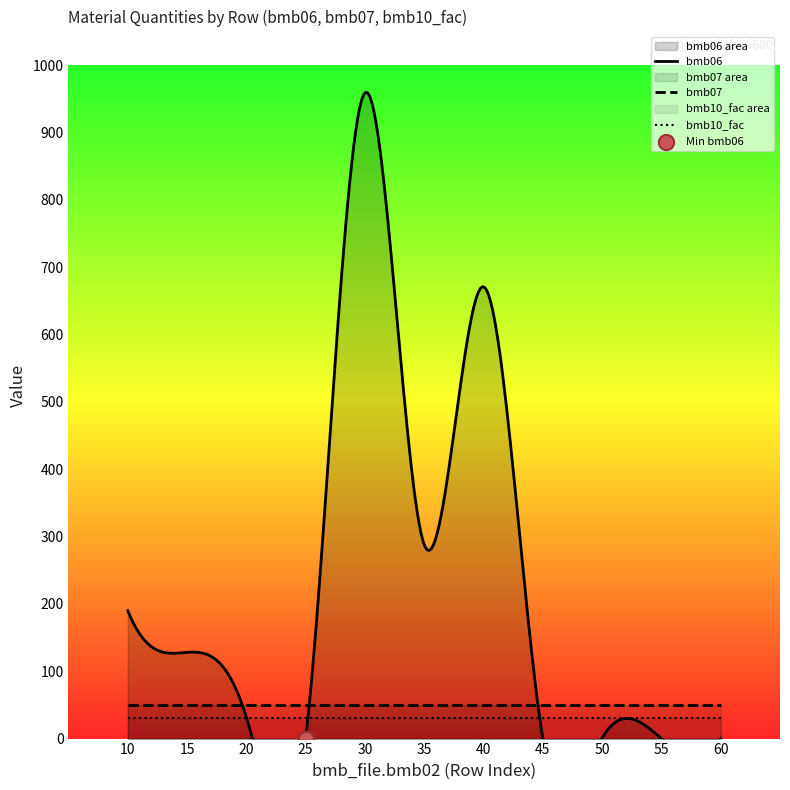

At which category is the sum across all series the highest?

30